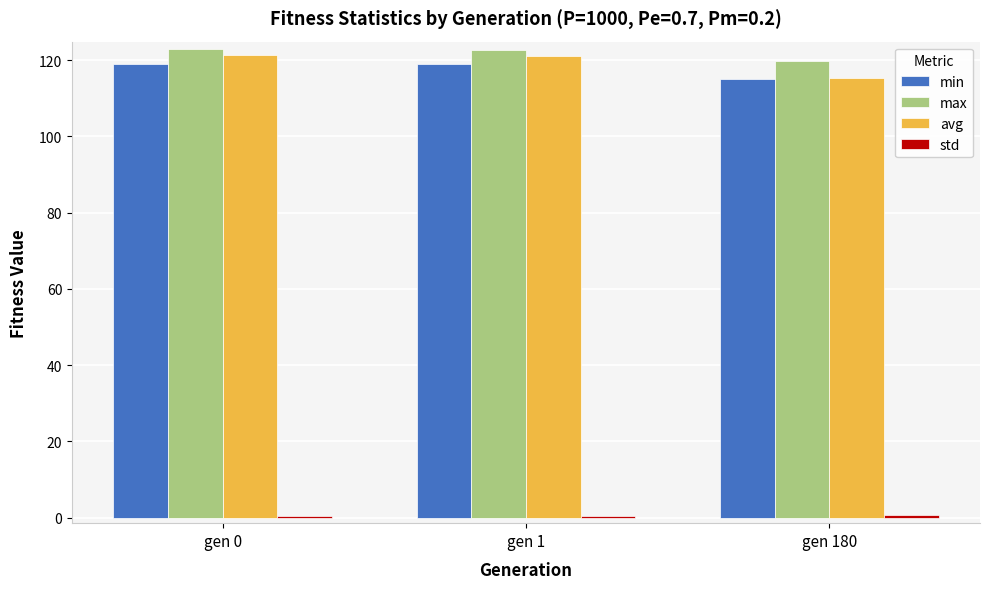

What is the average value of the avg series?

119.2